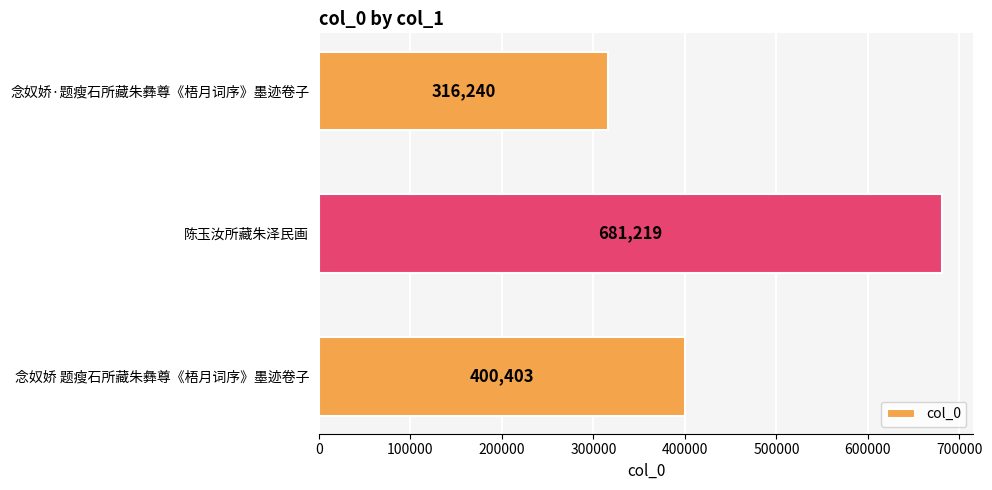

At which label is the value closest to 498729?

念奴娇 题瘦石所藏朱彝尊《梧月词序》墨迹卷子